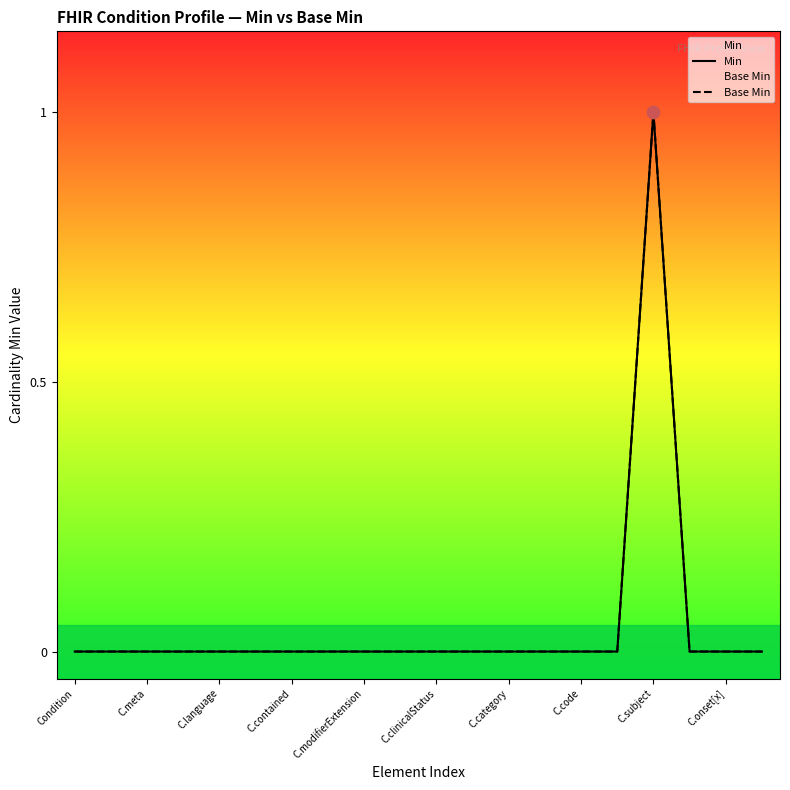

Which series contains the highest Y value?

Min